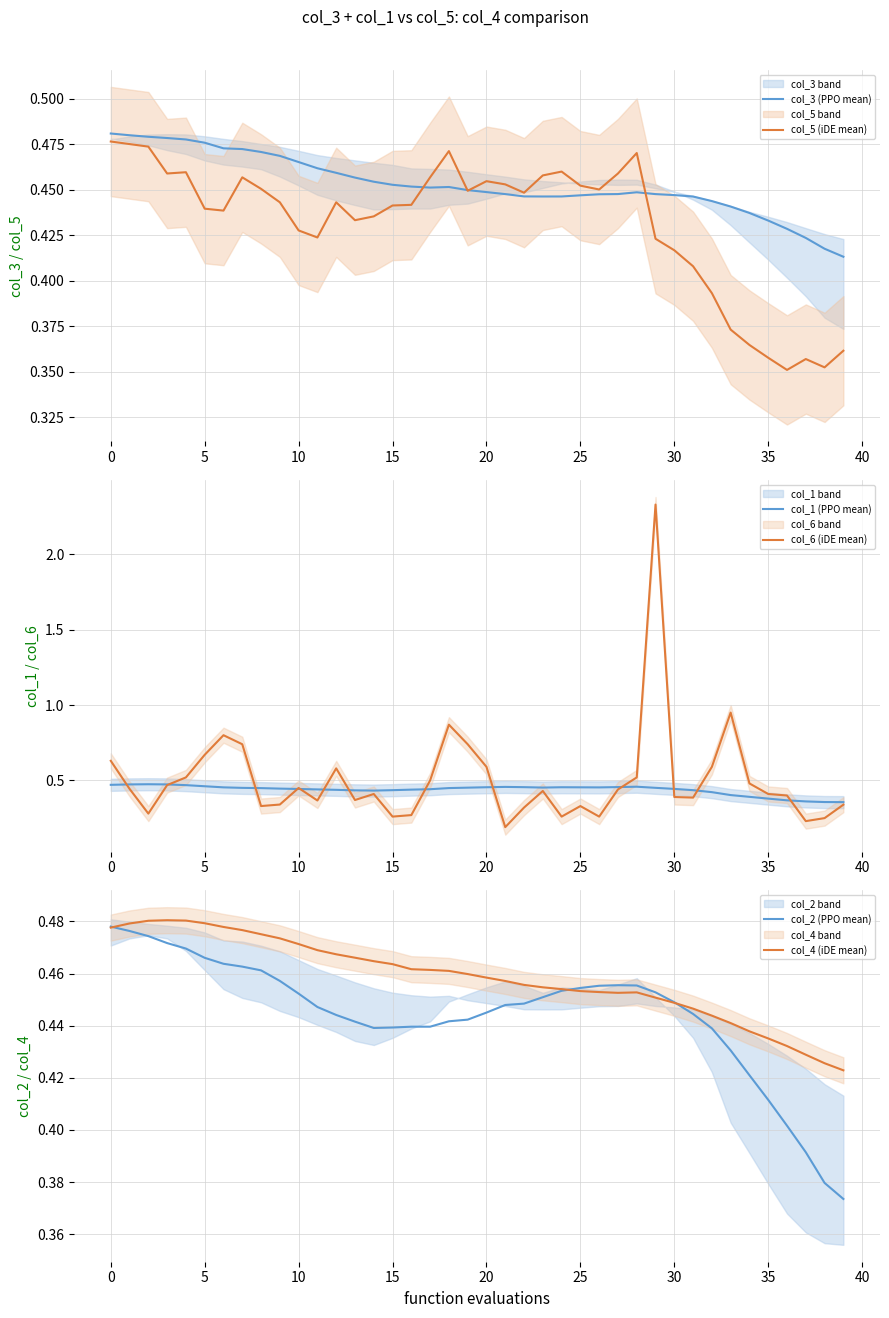

Reading left to right, what are all the values shown in this chart?

col_3 (PPO mean): 0.5	0.5	0.5	0.5	0.5	0.5	0.5	0.5	0.5	0.5	0.5	0.5	0.5	0.5	0.5	0.5	0.5	0.5	0.5	0.4	0.4	0.4	0.4	0.4	0.4	0.4	0.4	0.4	0.4	0.4	0.4	0.4	0.4	0.4	0.4	0.4	0.4	0.4	0.4	0.4
col_5 (iDE mean): 0.5	0.5	0.5	0.5	0.5	0.4	0.4	0.5	0.5	0.4	0.4	0.4	0.4	0.4	0.4	0.4	0.4	0.5	0.5	0.4	0.5	0.5	0.4	0.5	0.5	0.5	0.5	0.5	0.5	0.4	0.4	0.4	0.4	0.4	0.4	0.4	0.4	0.4	0.4	0.4
col_1 (PPO mean): 0.5	0.5	0.5	0.5	0.5	0.5	0.5	0.5	0.4	0.4	0.4	0.4	0.4	0.4	0.4	0.4	0.4	0.4	0.4	0.5	0.5	0.5	0.5	0.5	0.5	0.5	0.5	0.5	0.5	0.5	0.4	0.4	0.4	0.4	0.4	0.4	0.4	0.4	0.4	0.4
col_6 (iDE mean): 0.6	0.4	0.3	0.5	0.5	0.7	0.8	0.7	0.3	0.3	0.4	0.4	0.6	0.4	0.4	0.3	0.3	0.5	0.9	0.7	0.6	0.2	0.3	0.4	0.3	0.3	0.3	0.4	0.5	2.3	0.4	0.4	0.6	0.9	0.5	0.4	0.4	0.2	0.2	0.3
col_2 (PPO mean): 0.5	0.5	0.5	0.5	0.5	0.5	0.5	0.5	0.5	0.5	0.5	0.4	0.4	0.4	0.4	0.4	0.4	0.4	0.4	0.4	0.4	0.4	0.4	0.5	0.5	0.5	0.5	0.5	0.5	0.5	0.4	0.4	0.4	0.4	0.4	0.4	0.4	0.4	0.4	0.4
col_4 (iDE mean): 0.5	0.5	0.5	0.5	0.5	0.5	0.5	0.5	0.5	0.5	0.5	0.5	0.5	0.5	0.5	0.5	0.5	0.5	0.5	0.5	0.5	0.5	0.5	0.5	0.5	0.5	0.5	0.5	0.5	0.5	0.4	0.4	0.4	0.4	0.4	0.4	0.4	0.4	0.4	0.4